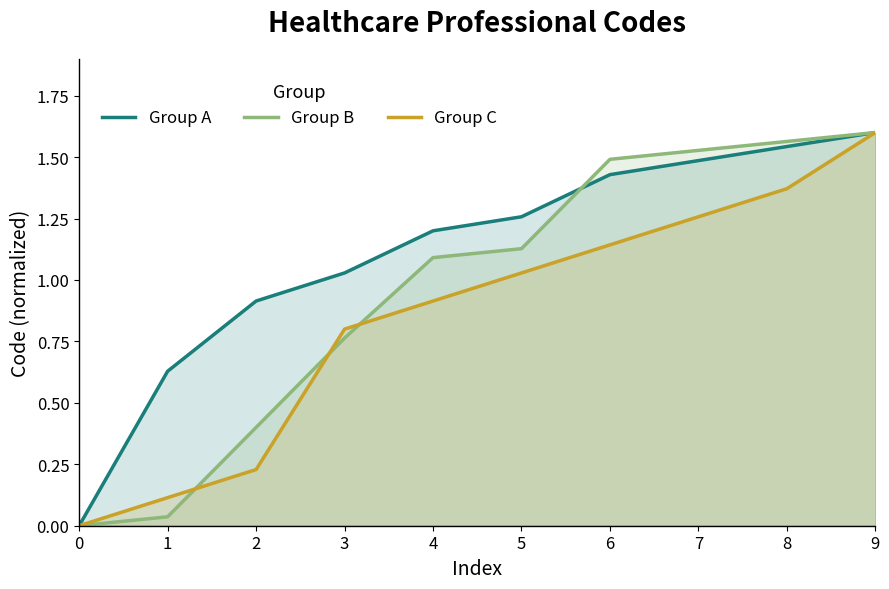

Which series has the widest spread of values?

Group A